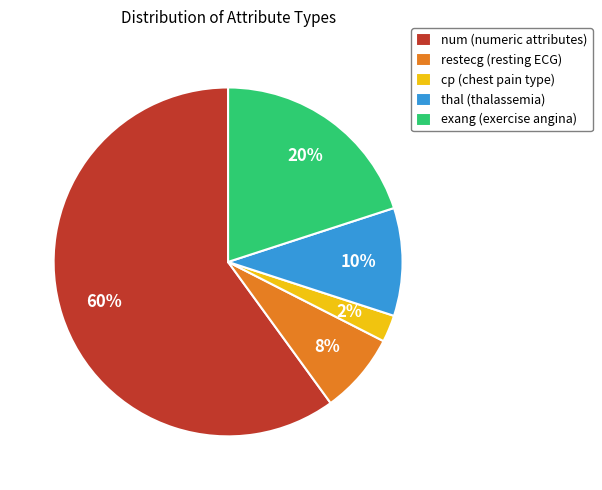

The num (numeric attributes) slice represents 54% of the pie. True or false?

False